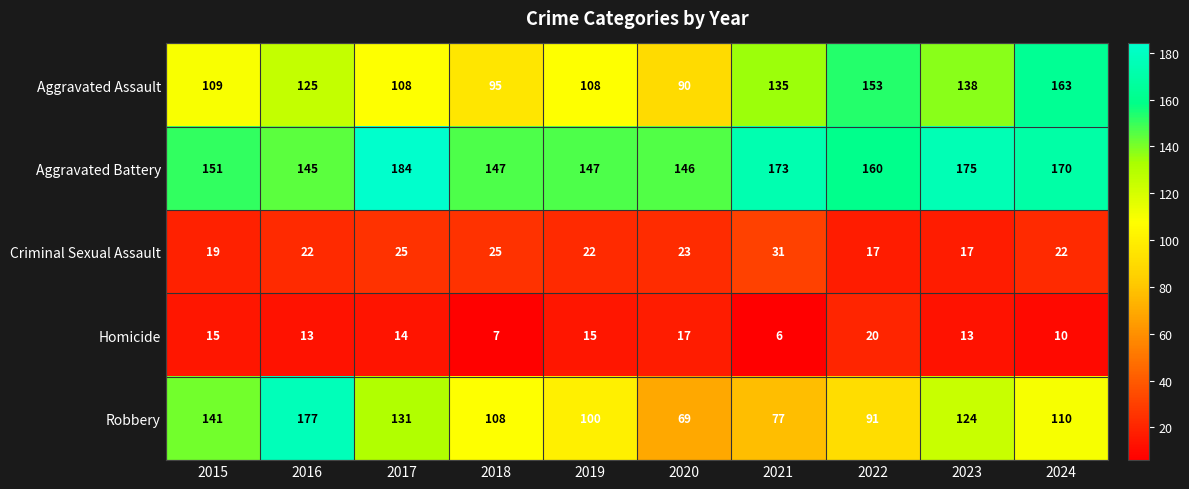

What is the spread (max minus min) of values at 2024?

160